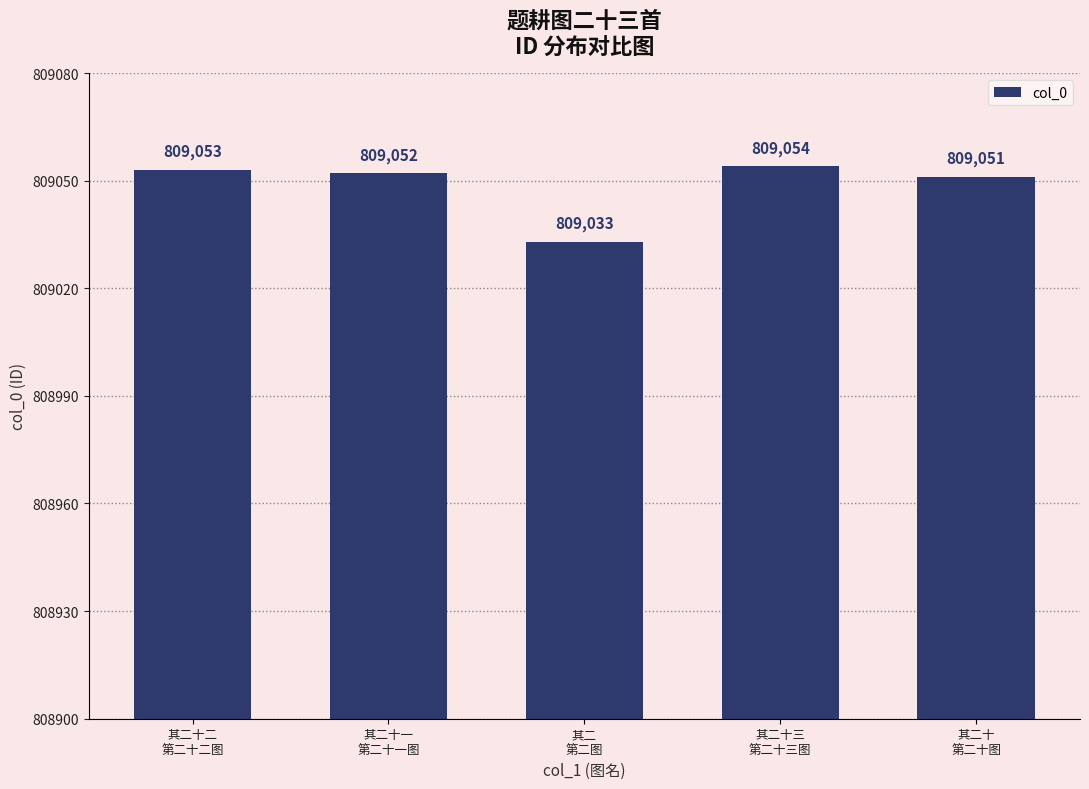

Rank the categories by value from lowest to highest.

其二
第二图, 其二十
第二十图, 其二十一
第二十一图, 其二十二
第二十二图, 其二十三
第二十三图